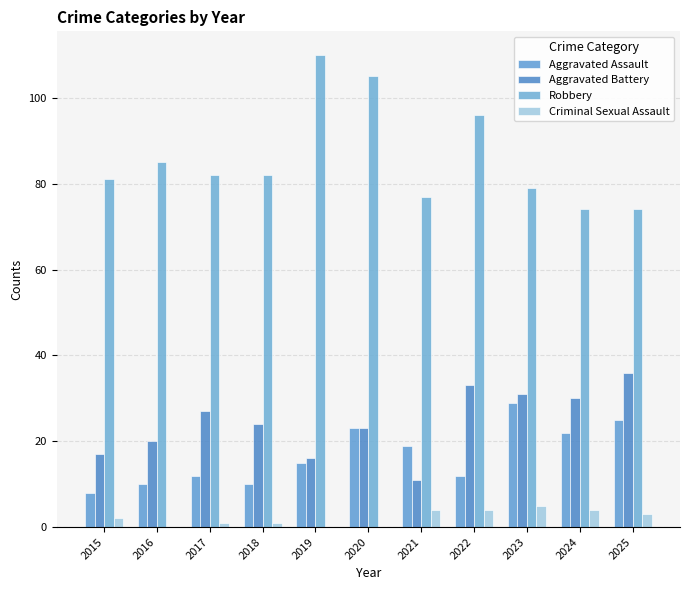

What is the sum of all Robbery values?

945